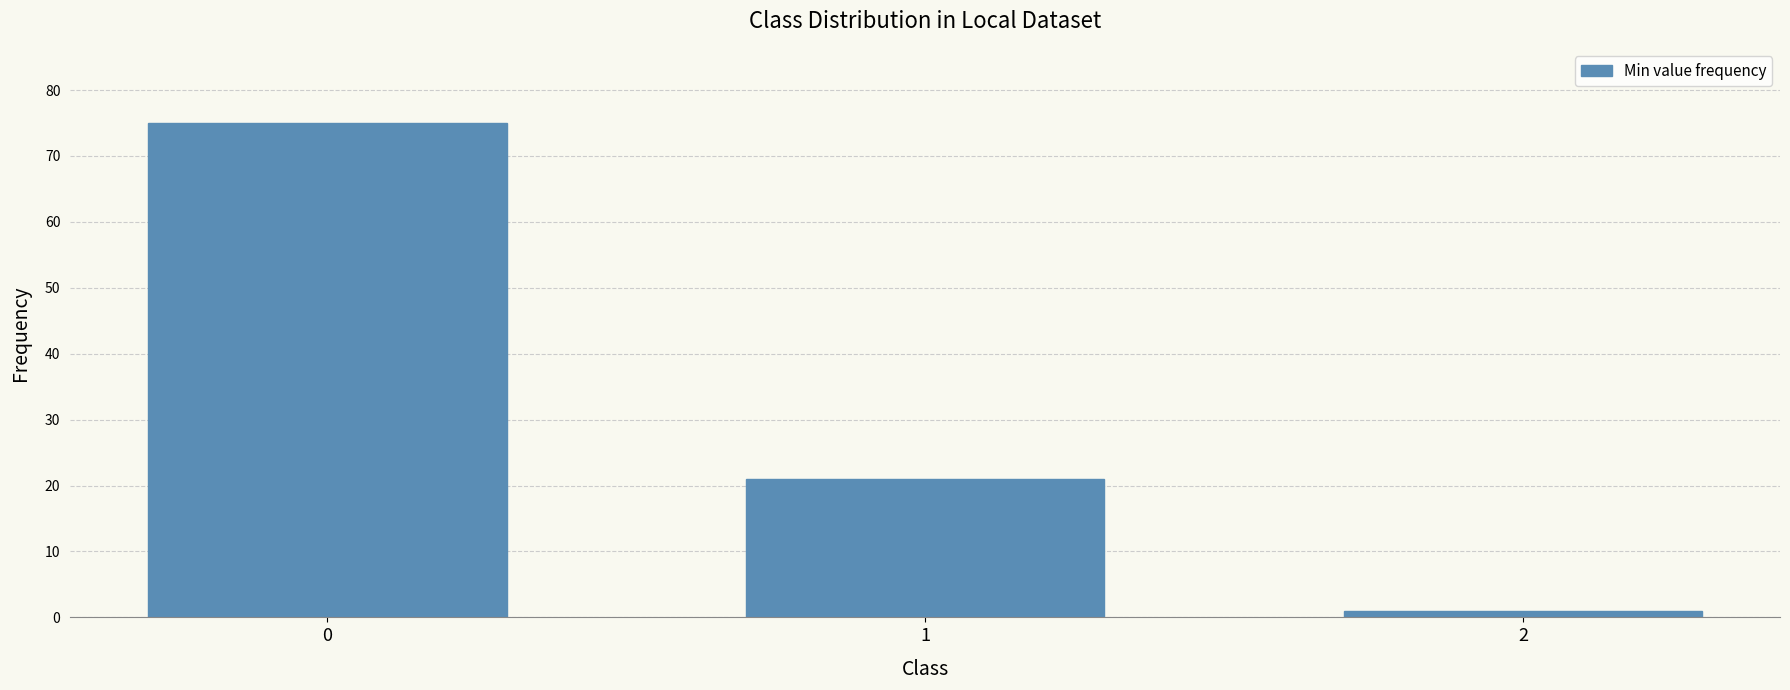

What is the approximate value at 0, to the nearest 5?

75